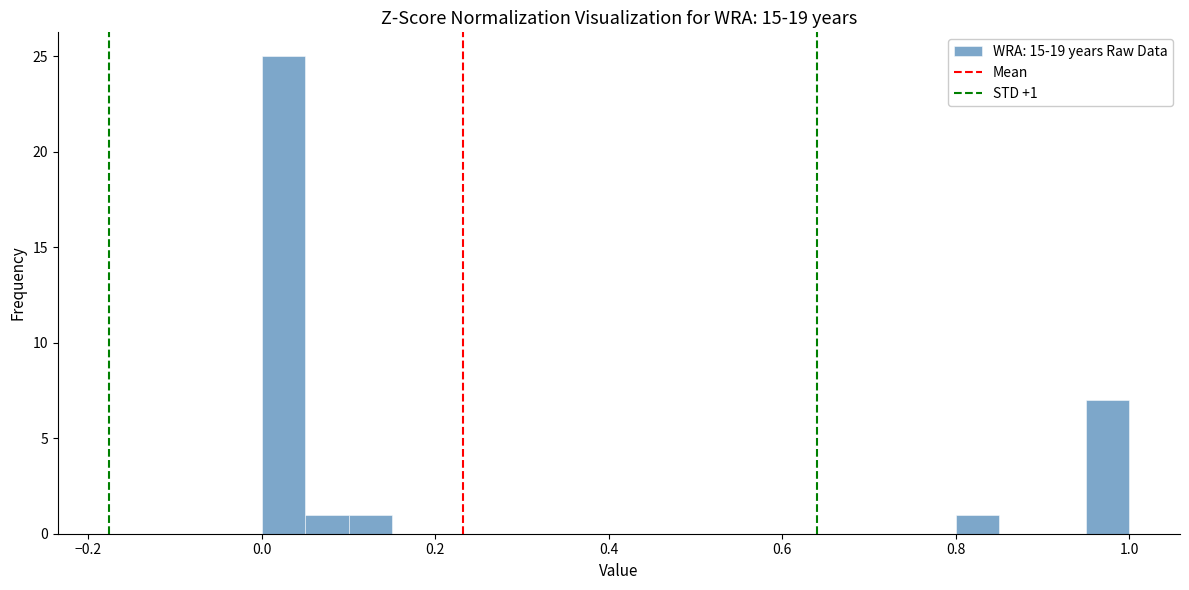

Read against the x-axis, roughly where is the centre of the tallest bar?

0.02